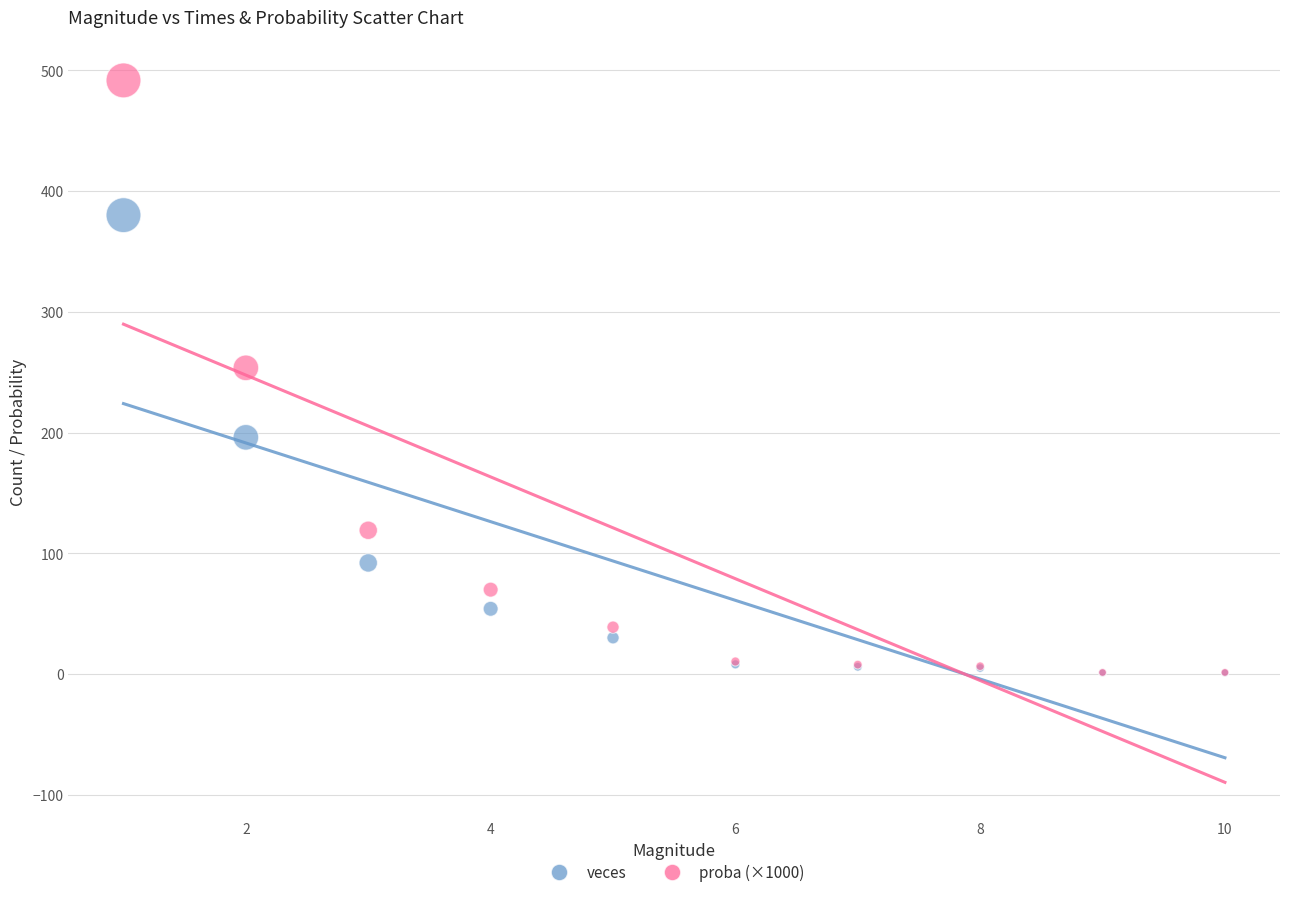

Which series has the largest Y range (max minus min)?

proba (×1000)